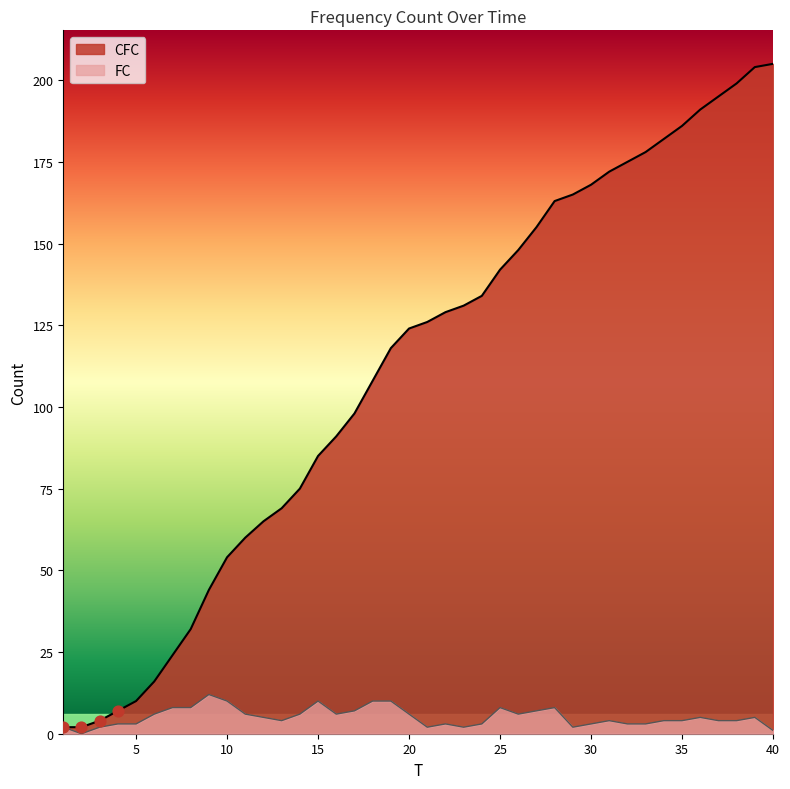

At how many categories does at least one series exceed 74?

27